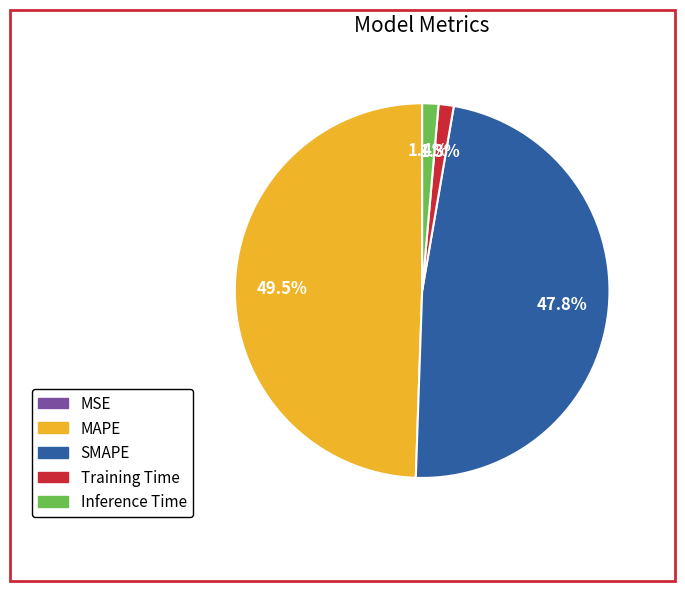

What percentage is NOT represented by Inference Time?

98.6%